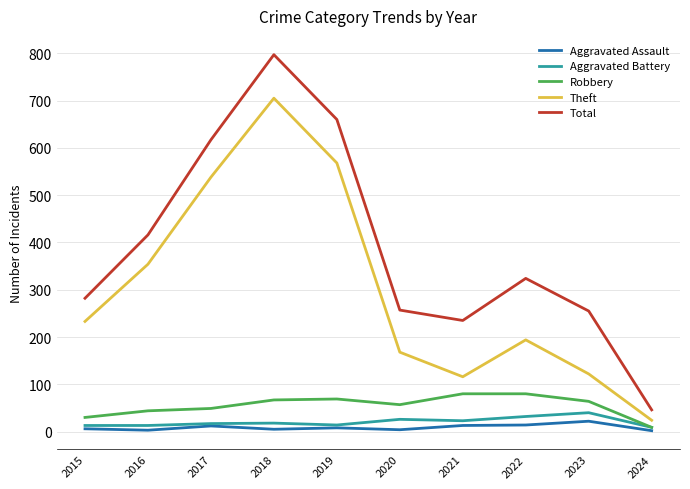

What are all the series names shown in the legend?

Aggravated Assault, Aggravated Battery, Robbery, Theft, Total